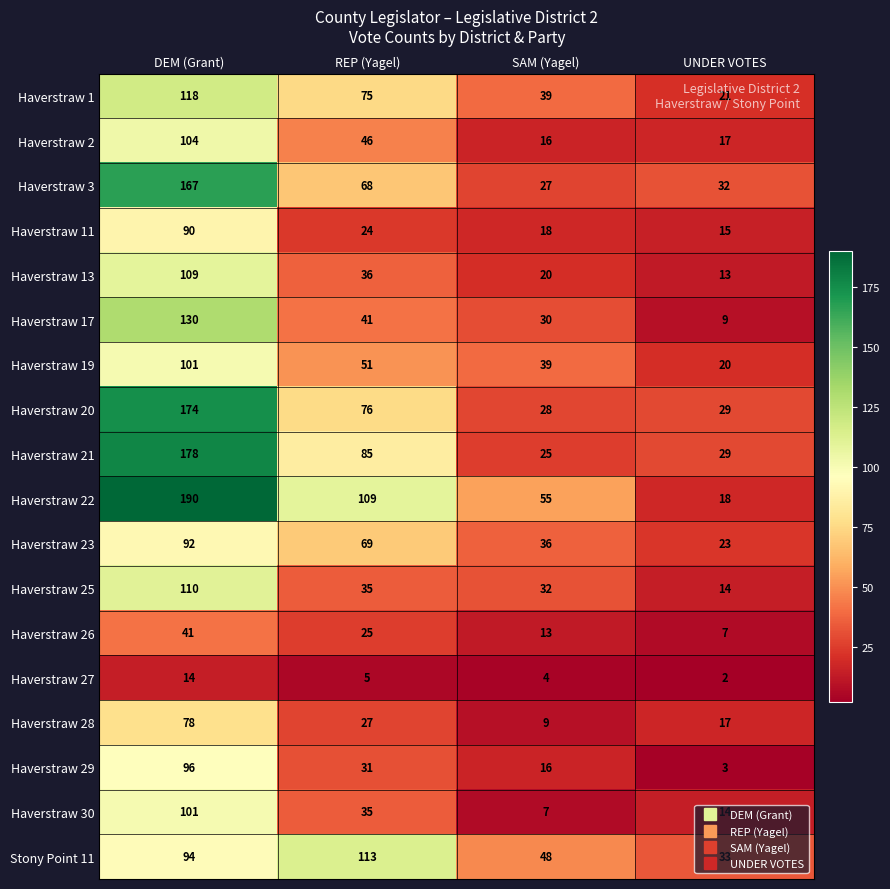

Which series has the largest range (max minus min)?

Haverstraw 22